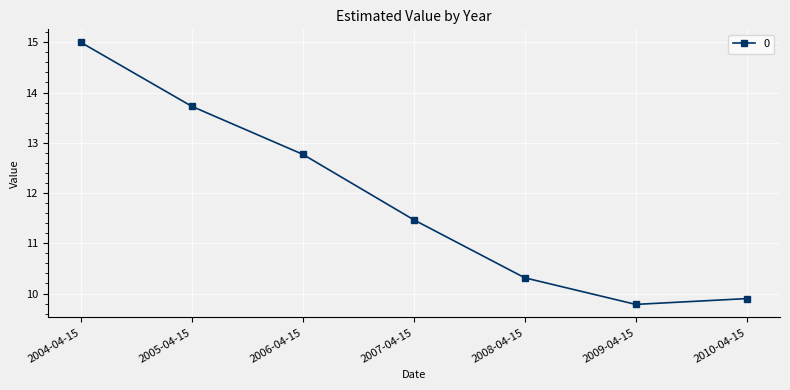

Reading left to right, what are all the values shown in this chart?

15.0	13.7	12.8	11.5	10.3	9.8	9.9